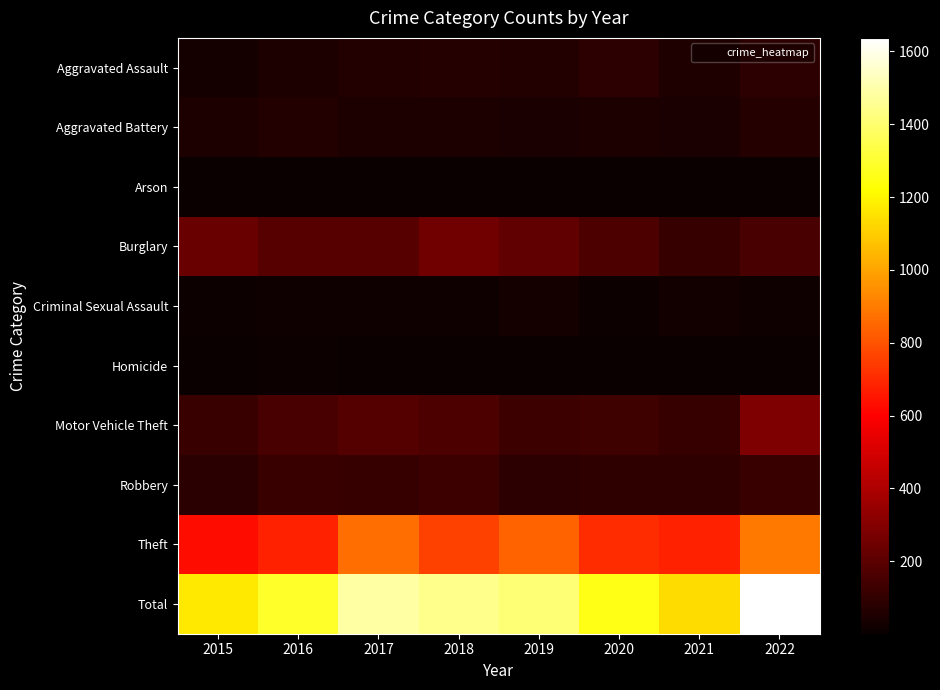

Between 2018 and 2020, which series saw the biggest shift?

Total